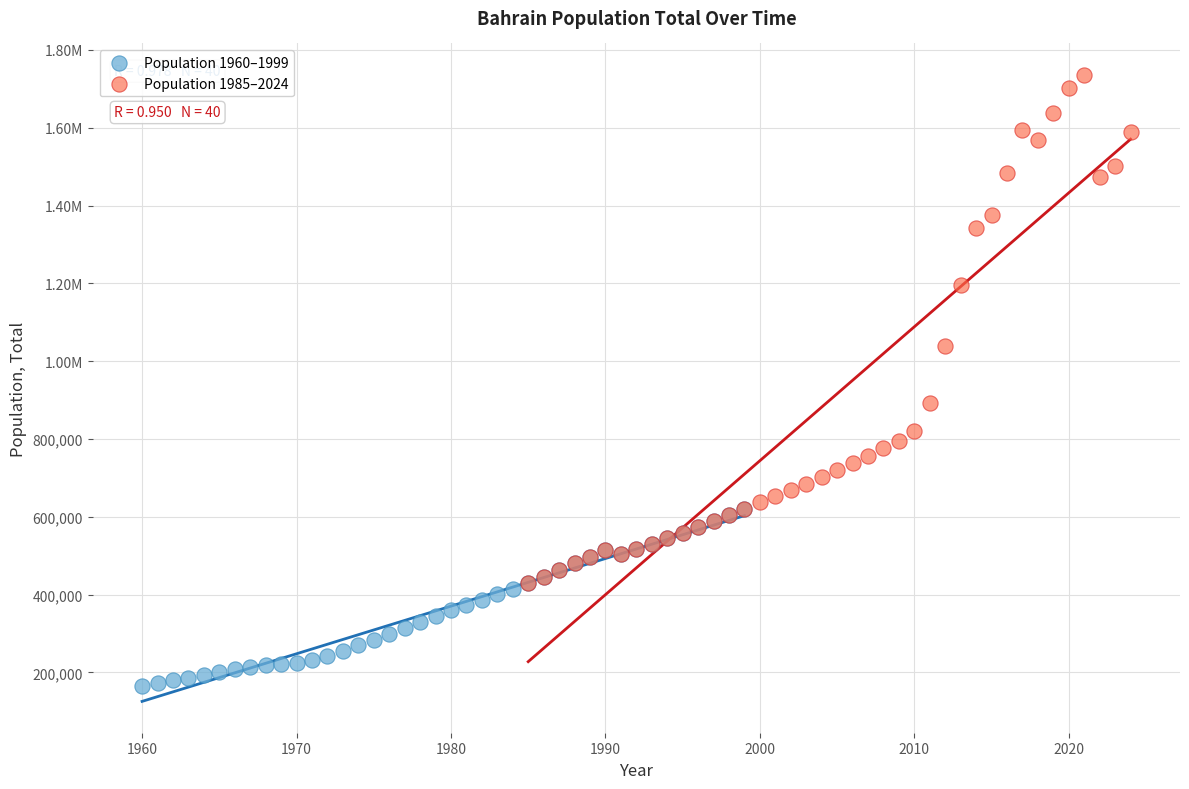

What are all the series names shown in the legend?

Population 1960–1999, Population 1985–2024